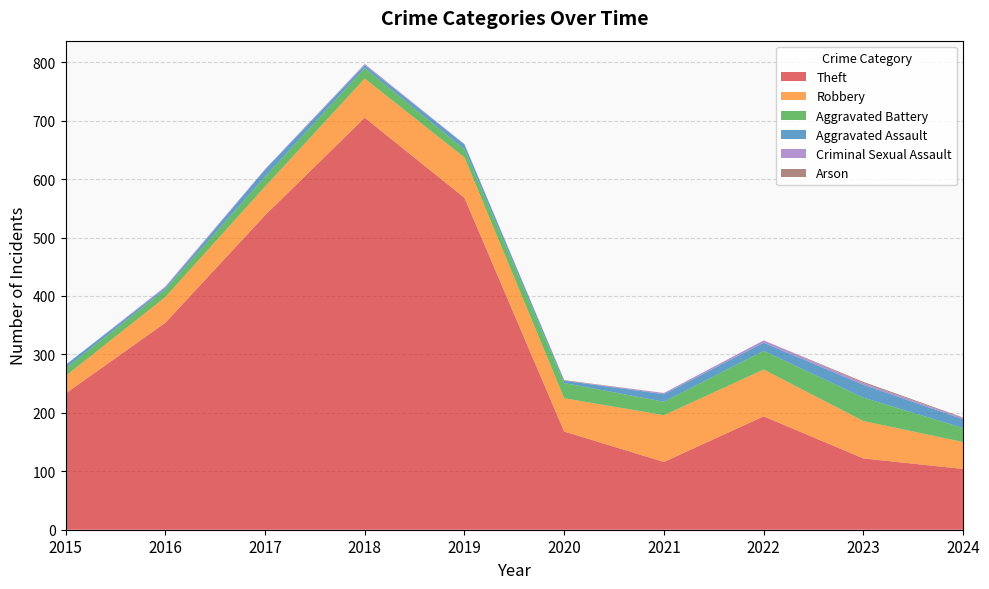

Reading left to right, what are all the values shown in this chart?

Theft: 233	354	538	705	568	168	116	194	122	104
Robbery: 30	44	49	67	69	57	80	80	64	46
Aggravated Battery: 13	13	17	18	14	26	23	32	40	24
Aggravated Assault: 6	3	12	5	8	4	13	14	22	15
Criminal Sexual Assault: 0	2	1	2	1	0	2	4	3	2
Arson: 0	0	0	0	0	1	0	0	2	1